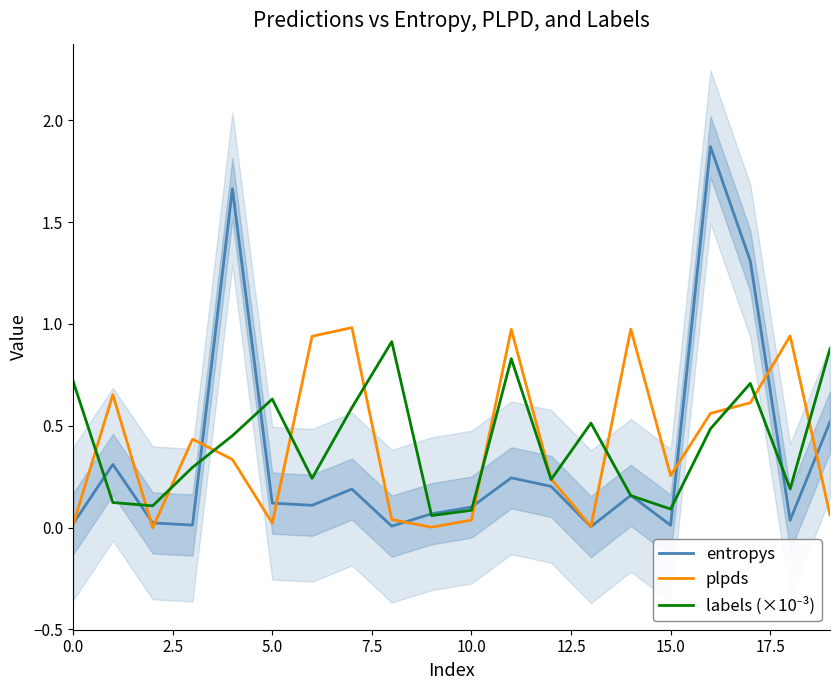

In entropys, how many points are lower than both neighbors (excluding endpoints)?

6